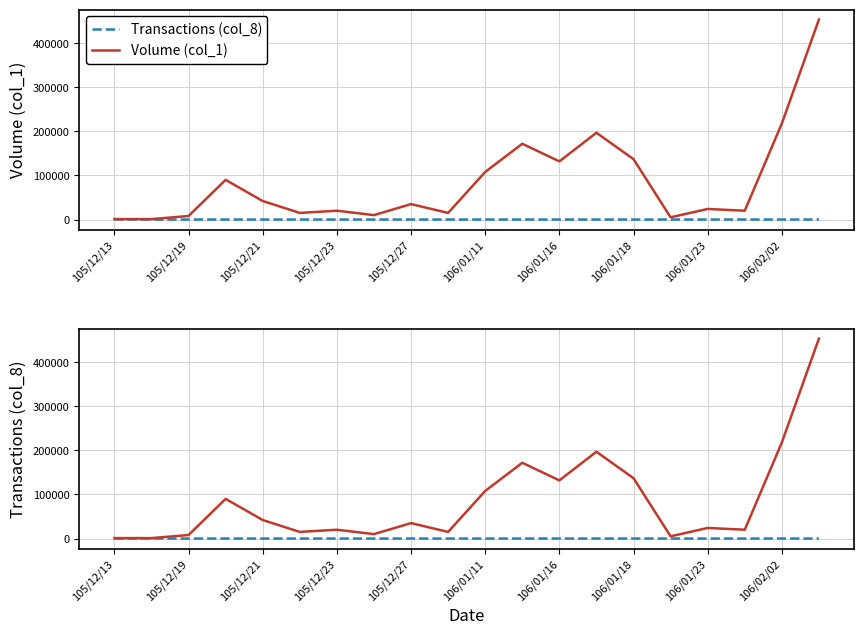

At which category does Transactions (col_8) reach its first local valley?

106/01/18